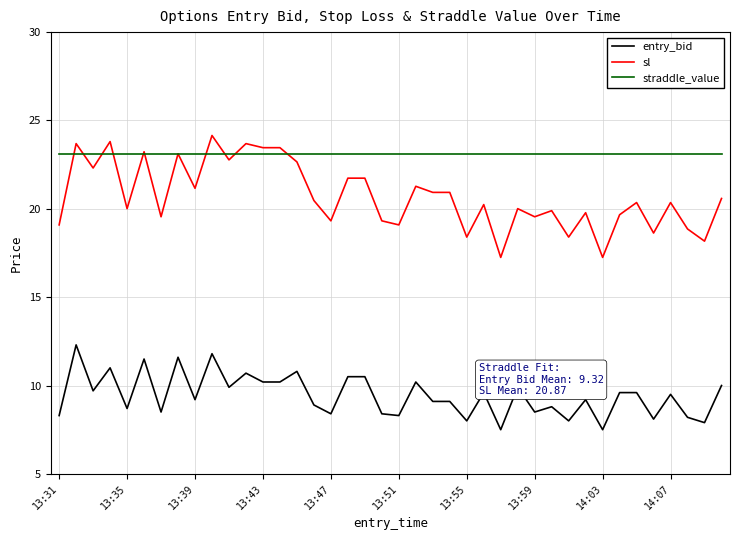

At how many categories does at least one series exceed 21?

40